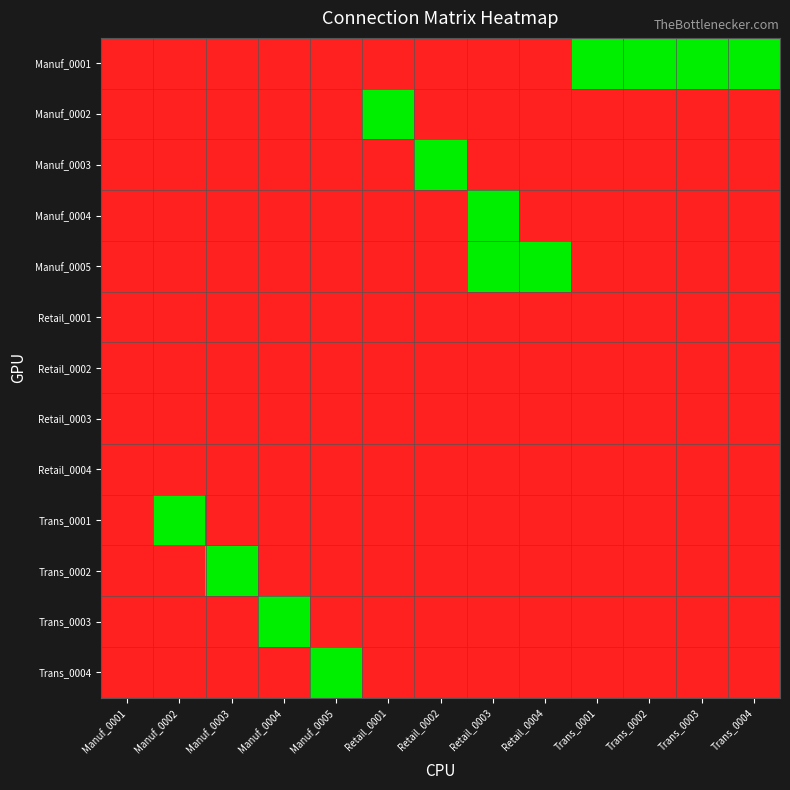

Reading right to left, what are all the values shown in this chart?

Manuf_0001: Trans_0004=1	Trans_0003=1	Trans_0002=1	Trans_0001=1	Retail_0004=0	Retail_0003=0	Retail_0002=0	Retail_0001=0	Manuf_0005=0	Manuf_0004=0	Manuf_0003=0	Manuf_0002=0	Manuf_0001=0
Manuf_0002: Trans_0004=0	Trans_0003=0	Trans_0002=0	Trans_0001=0	Retail_0004=0	Retail_0003=0	Retail_0002=0	Retail_0001=1	Manuf_0005=0	Manuf_0004=0	Manuf_0003=0	Manuf_0002=0	Manuf_0001=0
Manuf_0003: Trans_0004=0	Trans_0003=0	Trans_0002=0	Trans_0001=0	Retail_0004=0	Retail_0003=0	Retail_0002=1	Retail_0001=0	Manuf_0005=0	Manuf_0004=0	Manuf_0003=0	Manuf_0002=0	Manuf_0001=0
Manuf_0004: Trans_0004=0	Trans_0003=0	Trans_0002=0	Trans_0001=0	Retail_0004=0	Retail_0003=1	Retail_0002=0	Retail_0001=0	Manuf_0005=0	Manuf_0004=0	Manuf_0003=0	Manuf_0002=0	Manuf_0001=0
Manuf_0005: Trans_0004=0	Trans_0003=0	Trans_0002=0	Trans_0001=0	Retail_0004=1	Retail_0003=1	Retail_0002=0	Retail_0001=0	Manuf_0005=0	Manuf_0004=0	Manuf_0003=0	Manuf_0002=0	Manuf_0001=0
Retail_0001: Trans_0004=0	Trans_0003=0	Trans_0002=0	Trans_0001=0	Retail_0004=0	Retail_0003=0	Retail_0002=0	Retail_0001=0	Manuf_0005=0	Manuf_0004=0	Manuf_0003=0	Manuf_0002=0	Manuf_0001=0
Retail_0002: Trans_0004=0	Trans_0003=0	Trans_0002=0	Trans_0001=0	Retail_0004=0	Retail_0003=0	Retail_0002=0	Retail_0001=0	Manuf_0005=0	Manuf_0004=0	Manuf_0003=0	Manuf_0002=0	Manuf_0001=0
Retail_0003: Trans_0004=0	Trans_0003=0	Trans_0002=0	Trans_0001=0	Retail_0004=0	Retail_0003=0	Retail_0002=0	Retail_0001=0	Manuf_0005=0	Manuf_0004=0	Manuf_0003=0	Manuf_0002=0	Manuf_0001=0
Retail_0004: Trans_0004=0	Trans_0003=0	Trans_0002=0	Trans_0001=0	Retail_0004=0	Retail_0003=0	Retail_0002=0	Retail_0001=0	Manuf_0005=0	Manuf_0004=0	Manuf_0003=0	Manuf_0002=0	Manuf_0001=0
Trans_0001: Trans_0004=0	Trans_0003=0	Trans_0002=0	Trans_0001=0	Retail_0004=0	Retail_0003=0	Retail_0002=0	Retail_0001=0	Manuf_0005=0	Manuf_0004=0	Manuf_0003=0	Manuf_0002=1	Manuf_0001=0
Trans_0002: Trans_0004=0	Trans_0003=0	Trans_0002=0	Trans_0001=0	Retail_0004=0	Retail_0003=0	Retail_0002=0	Retail_0001=0	Manuf_0005=0	Manuf_0004=0	Manuf_0003=1	Manuf_0002=0	Manuf_0001=0
Trans_0003: Trans_0004=0	Trans_0003=0	Trans_0002=0	Trans_0001=0	Retail_0004=0	Retail_0003=0	Retail_0002=0	Retail_0001=0	Manuf_0005=0	Manuf_0004=1	Manuf_0003=0	Manuf_0002=0	Manuf_0001=0
Trans_0004: Trans_0004=0	Trans_0003=0	Trans_0002=0	Trans_0001=0	Retail_0004=0	Retail_0003=0	Retail_0002=0	Retail_0001=0	Manuf_0005=1	Manuf_0004=0	Manuf_0003=0	Manuf_0002=0	Manuf_0001=0